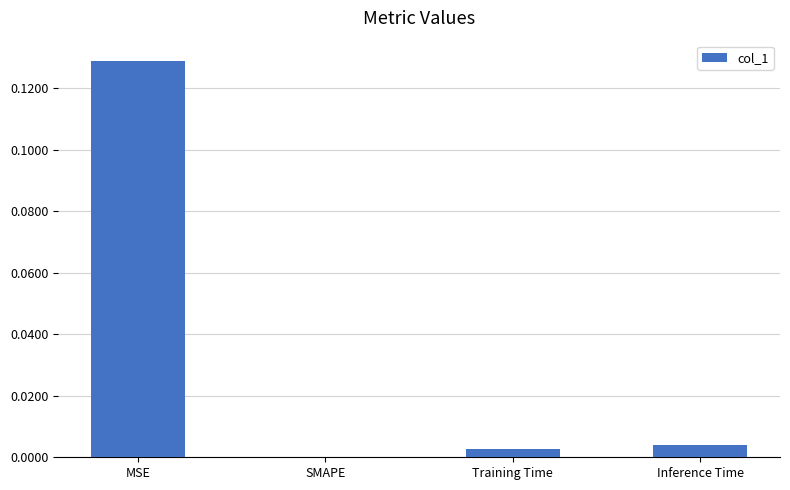

Between SMAPE and MSE, which is larger?

MSE